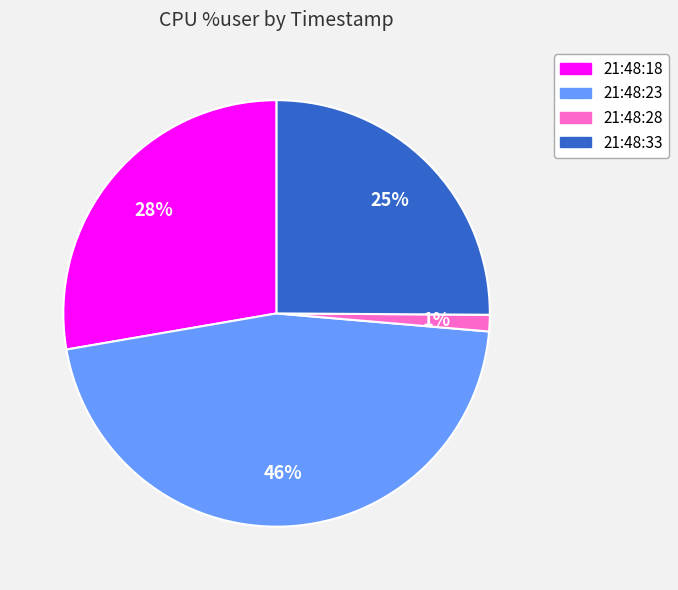

What is the largest slice in the pie chart?

21:48:23